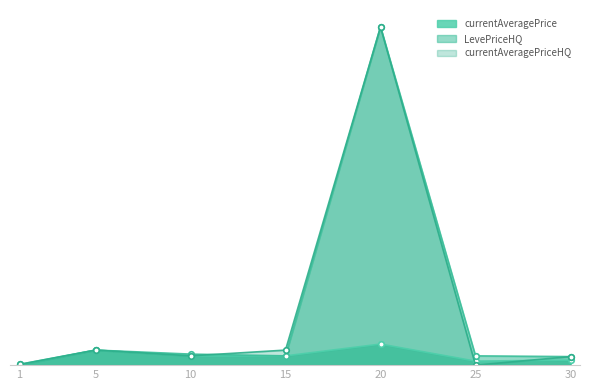

How many data points does each series have?

7